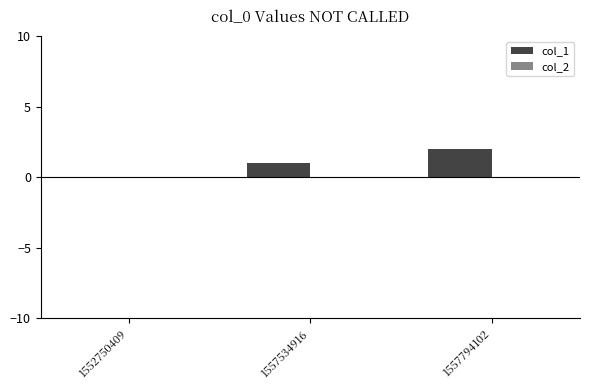

Which label corresponds to the largest value in the chart?

1557794102